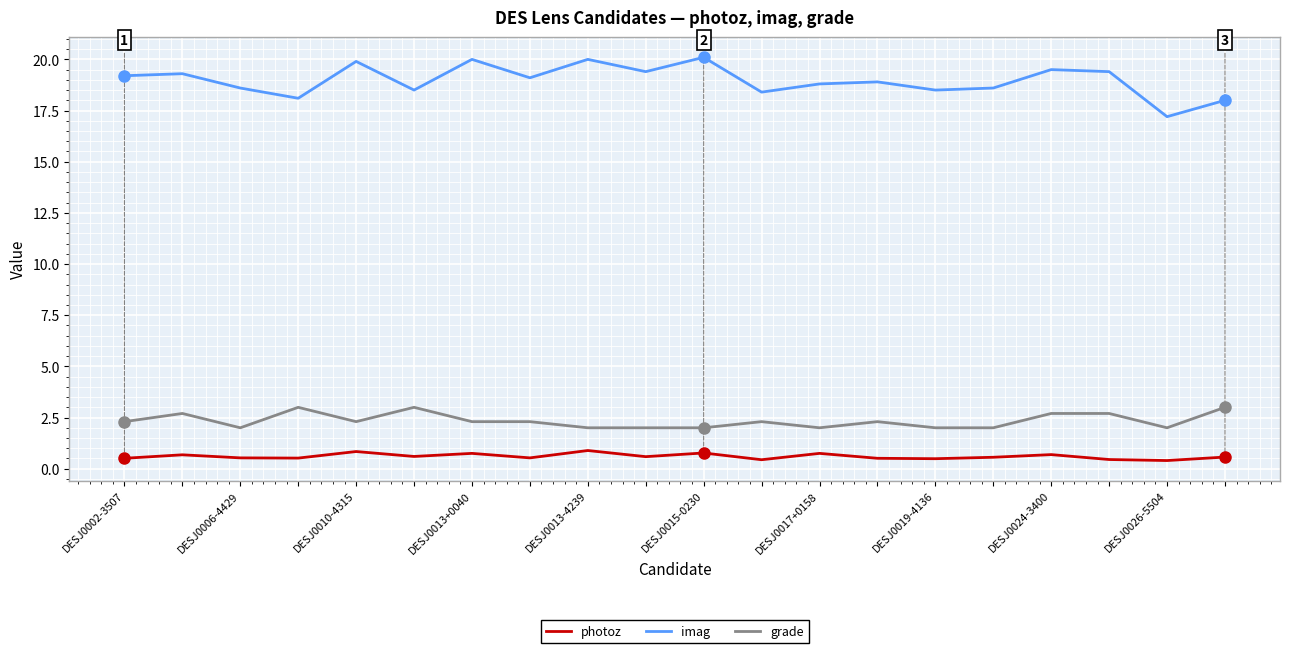

Rank the series by their maximum value, from highest to lowest.

imag, grade, photoz